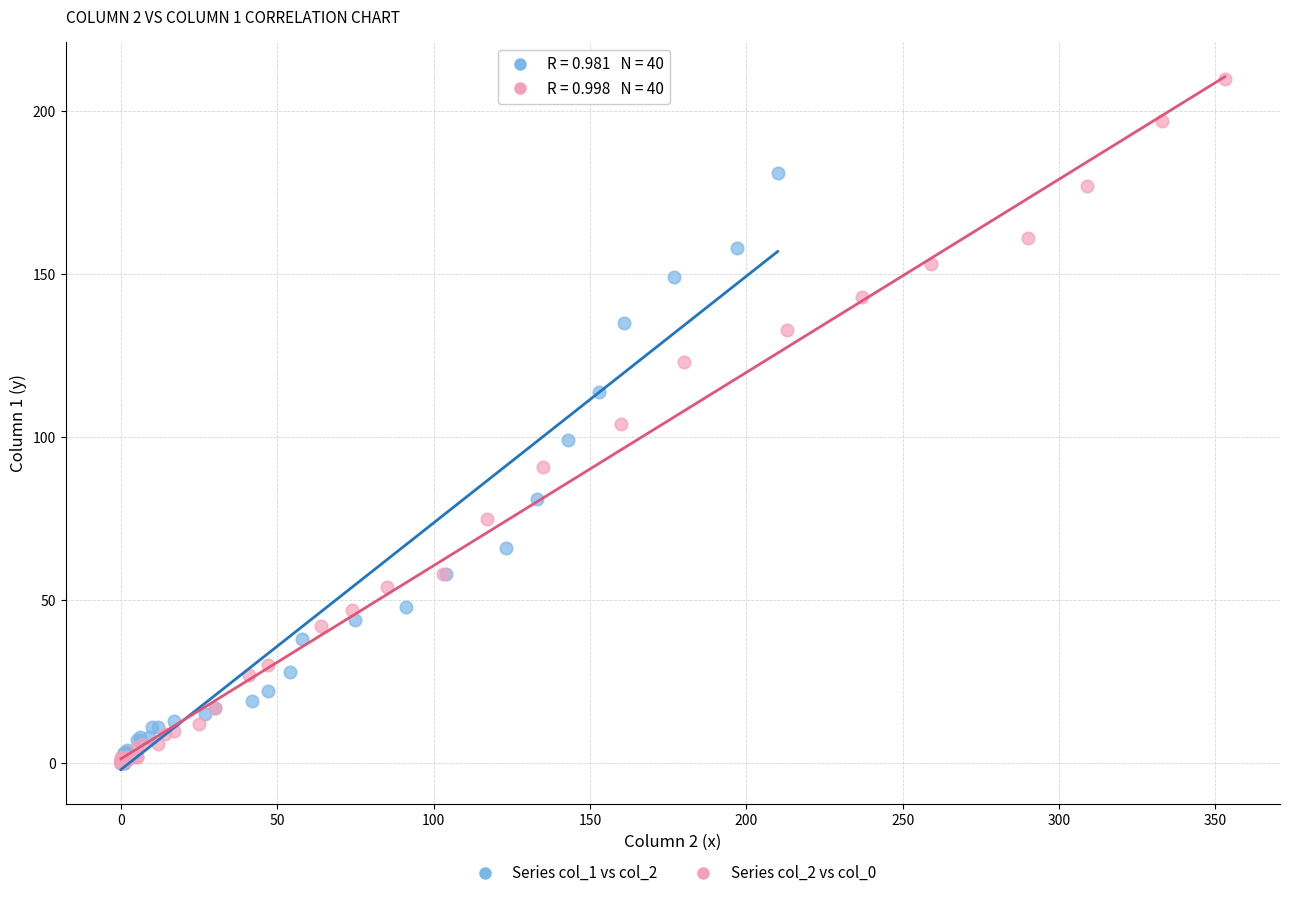

Which series has the largest Y range (max minus min)?

Series col_2 vs col_0